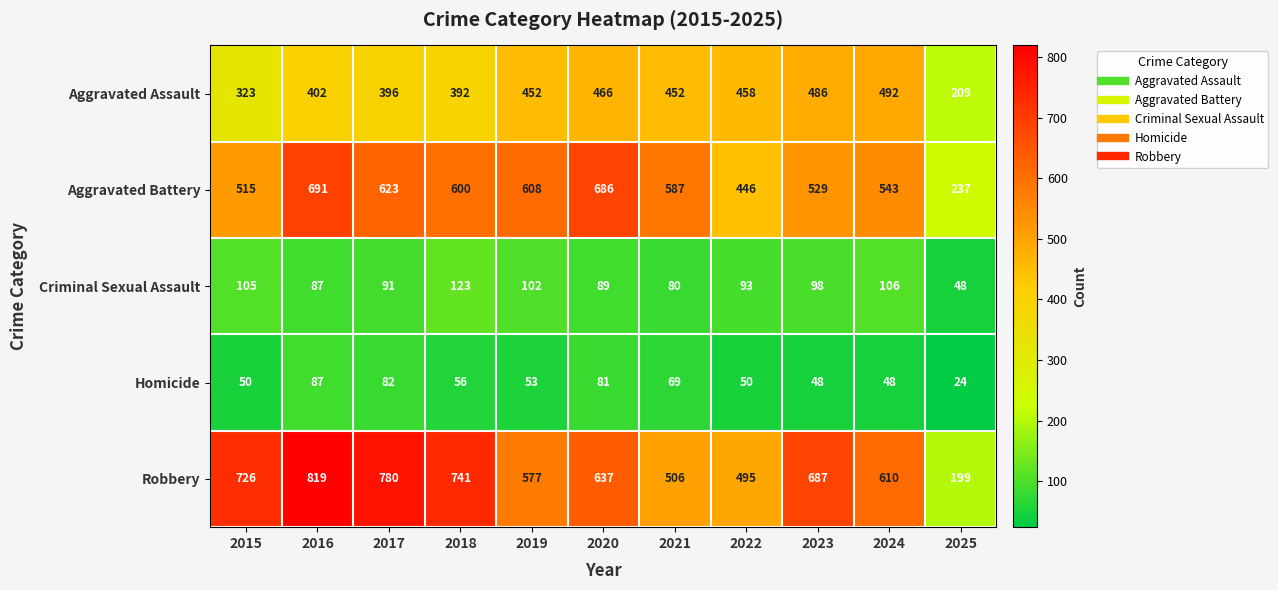

At how many categories does at least one series exceed 267?

10